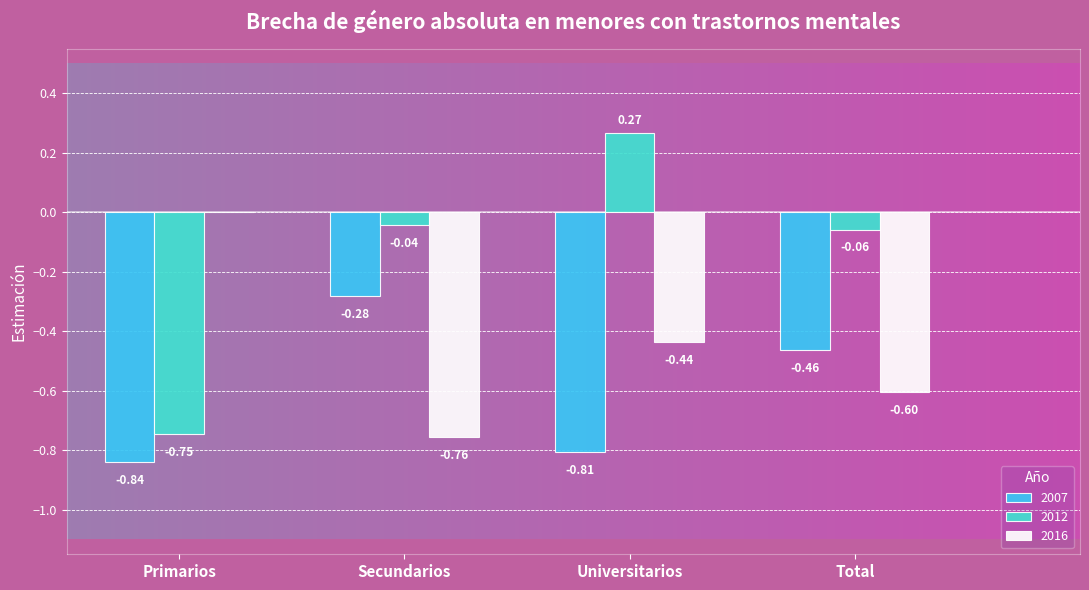

What is the difference between the 2007 values at Secundarios and Total?

0.2